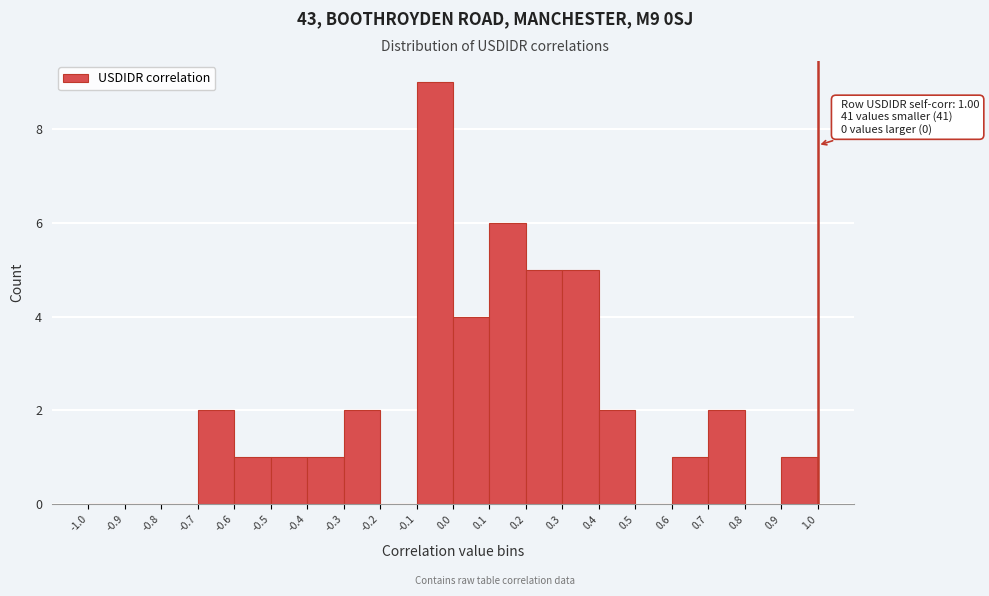

Over which range of the x-axis is the bar tallest?

-0.1 to 0.0